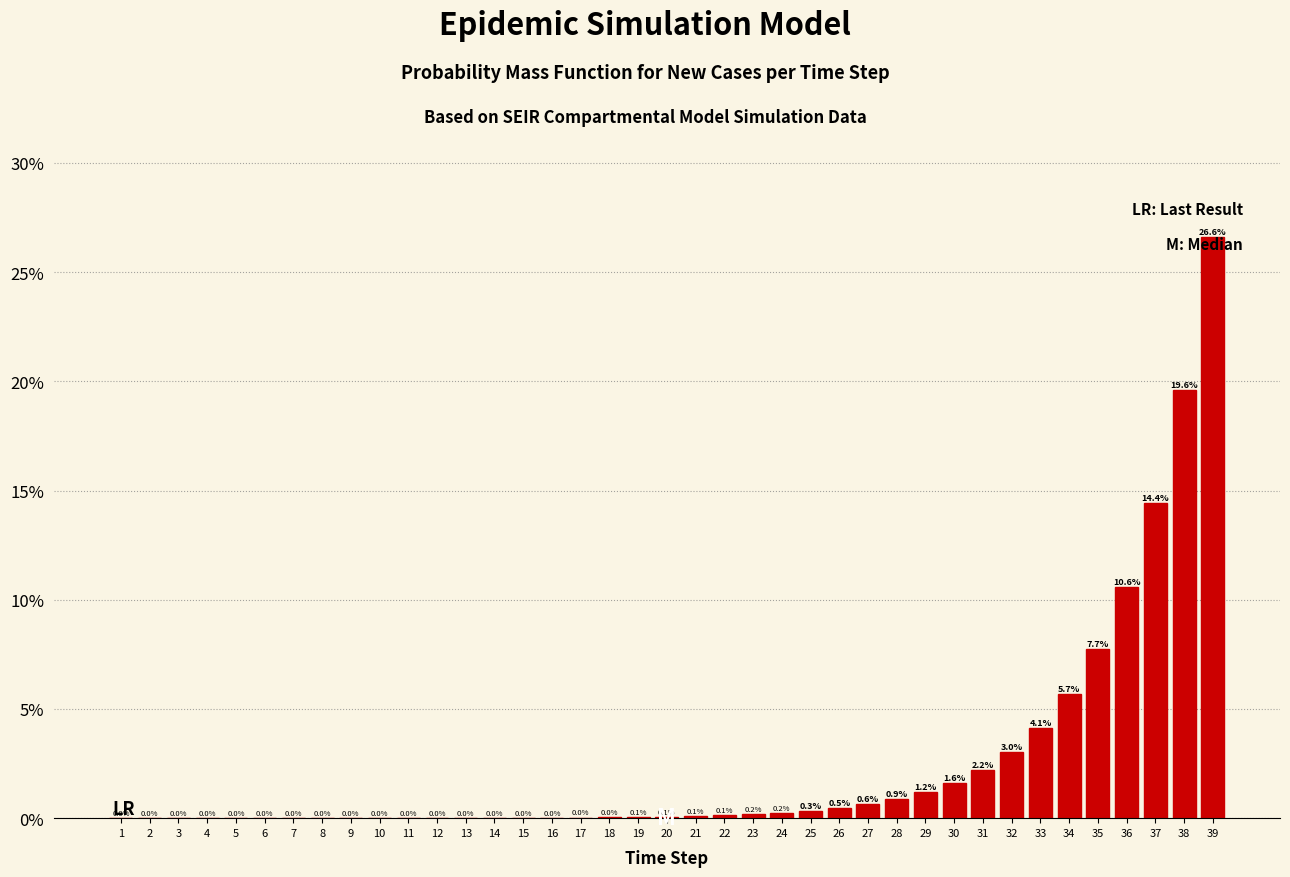

The value at 17 is 0.0. True or false?

True